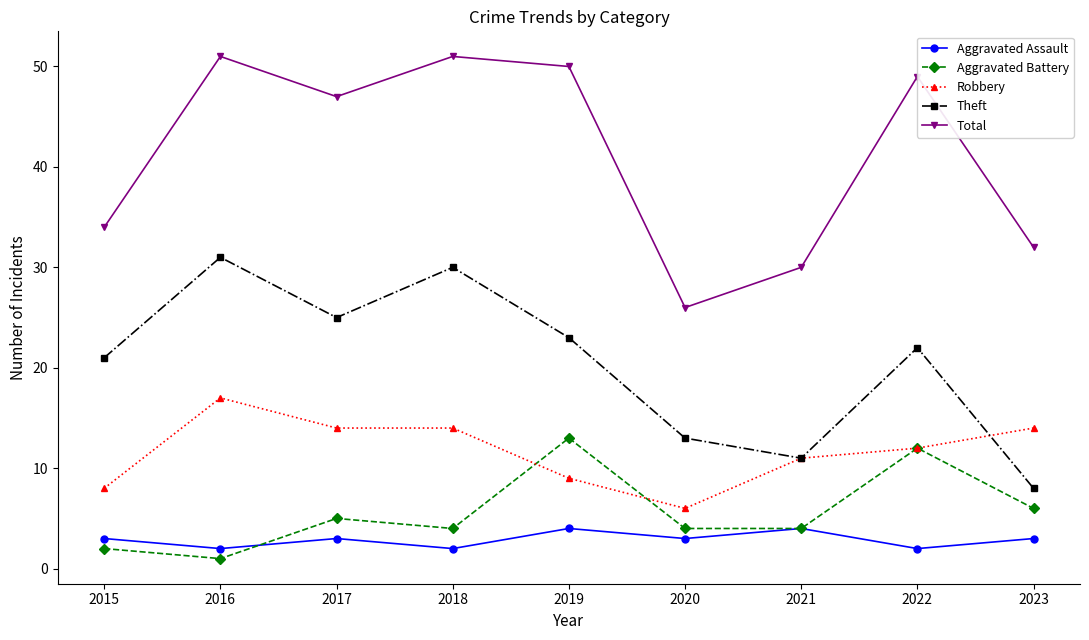

What are all the series names shown in the legend?

Aggravated Assault, Aggravated Battery, Robbery, Theft, Total